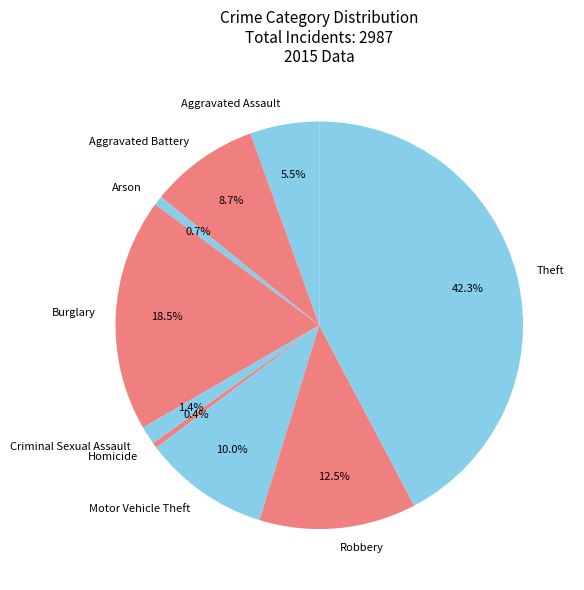

Which slice is the largest?

Theft